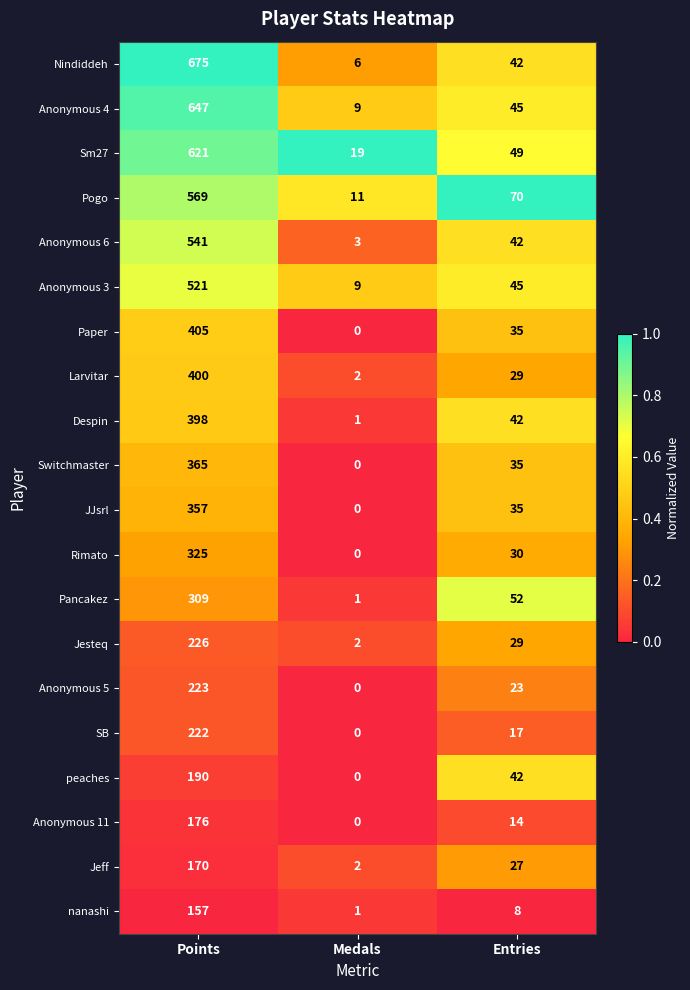

The Anonymous 6 series shows 5 at Medals. True or false?

False